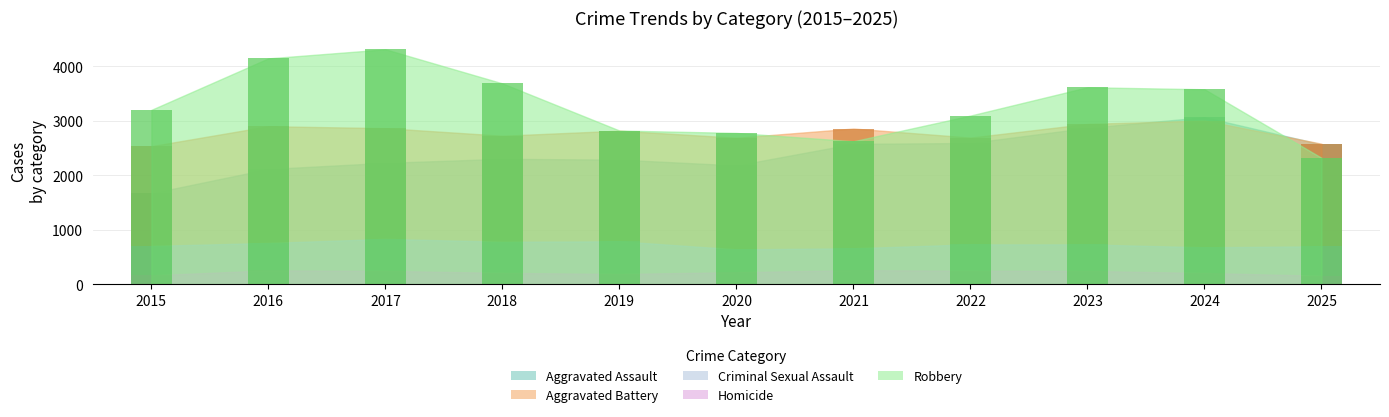

Which label corresponds to the largest value in the chart?

2017